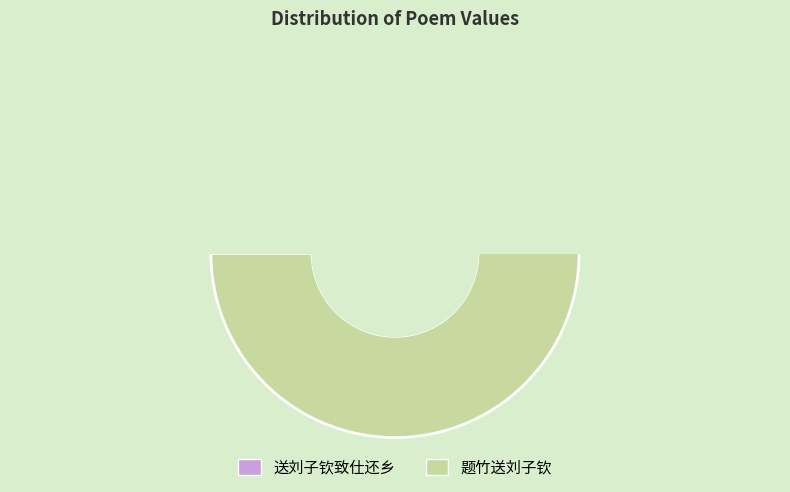

Which category has the biggest portion of the pie?

题竹送刘子钦